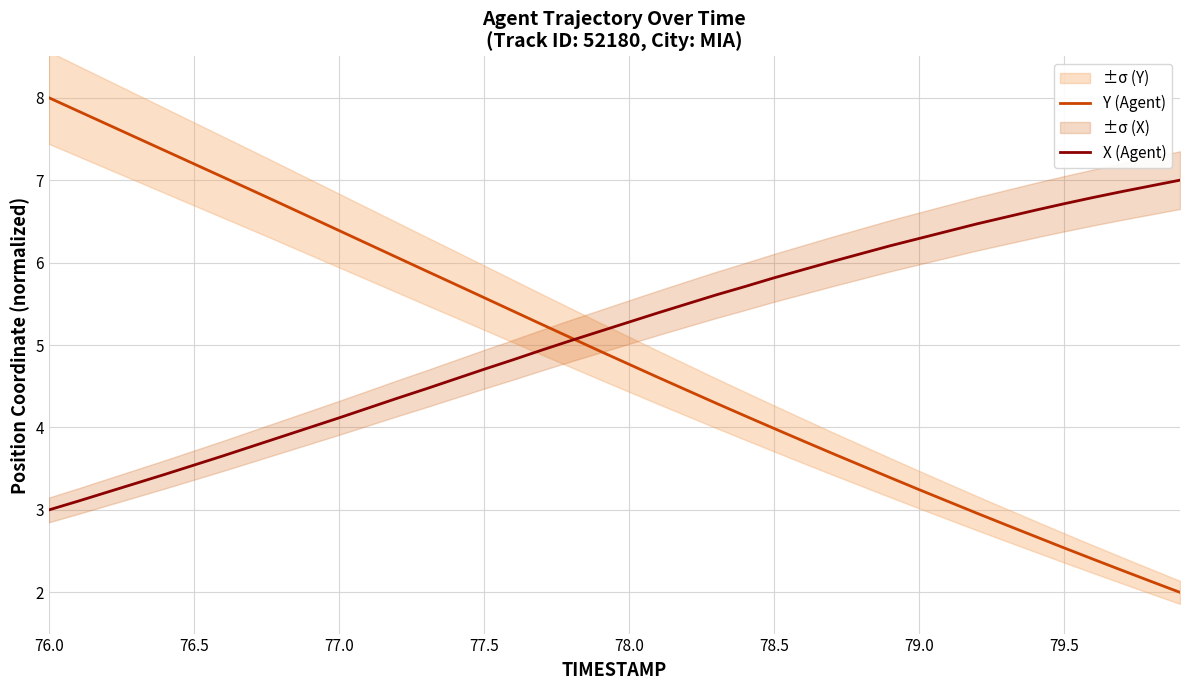

Which series has the largest total across all categories?

X (Agent)